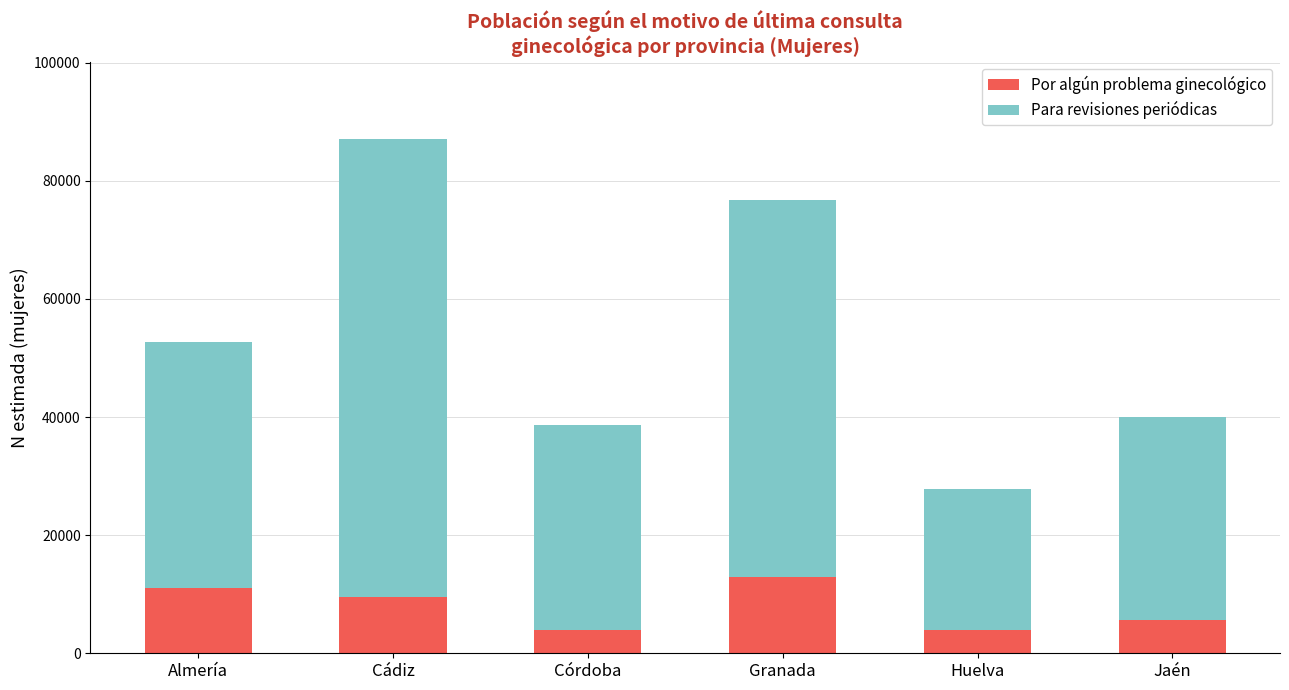

What is the difference between the Por algún problema ginecológico values at Jaén and Granada?

7307